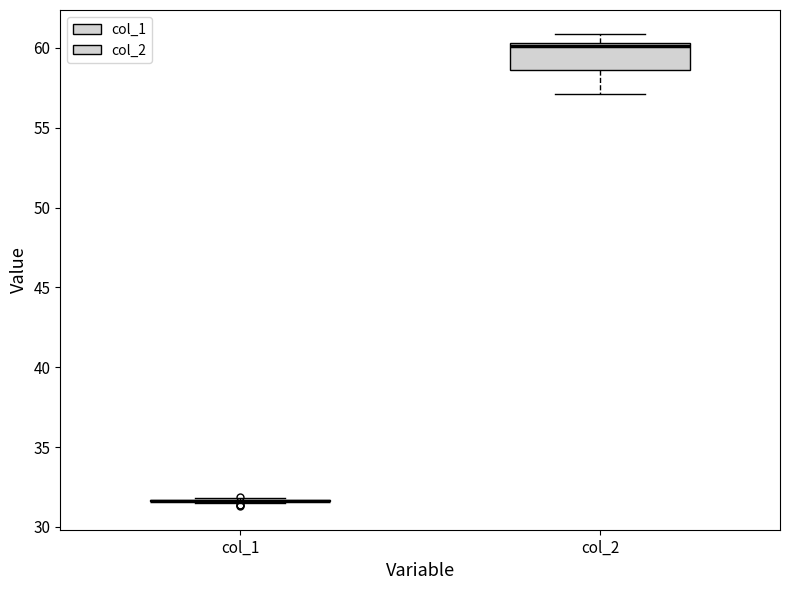

Reading left to right, transcribe this box plot: for each box, give where its median line is, the range the box spans, and where its two whiskers end, as read against the y-axis. The values are not printed on the chart, so give them approximately, as read against the axis.

col_1: box collapsed to a line at 31.5, whiskers 31.5 to 32.0
col_2: median 60.0, box 58.5 to 60.5, whiskers 57.0 to 61.0